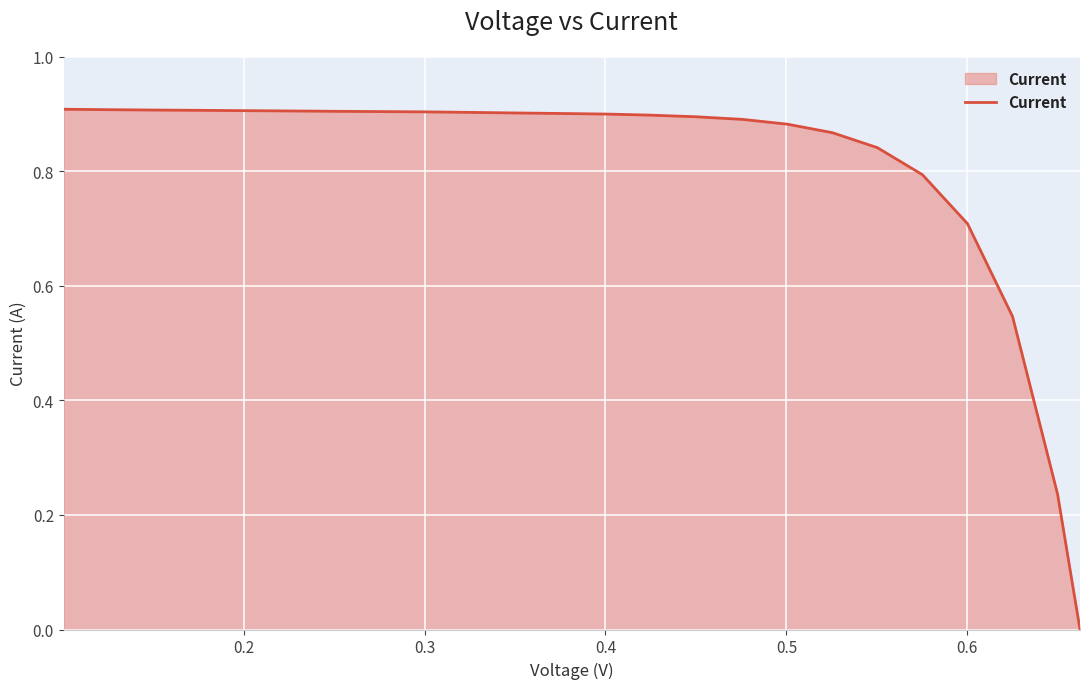

What is the value of the 2nd point from the left?

0.9